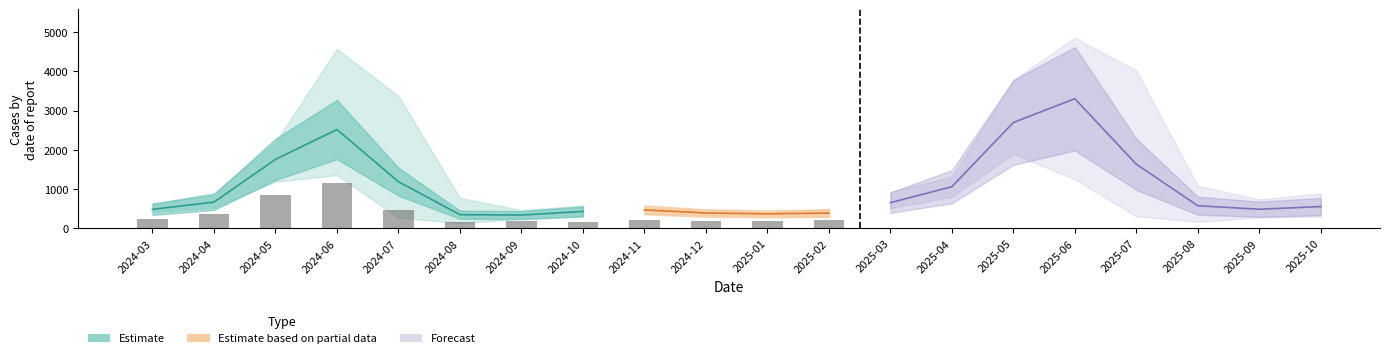

What position from the right is 7?

13